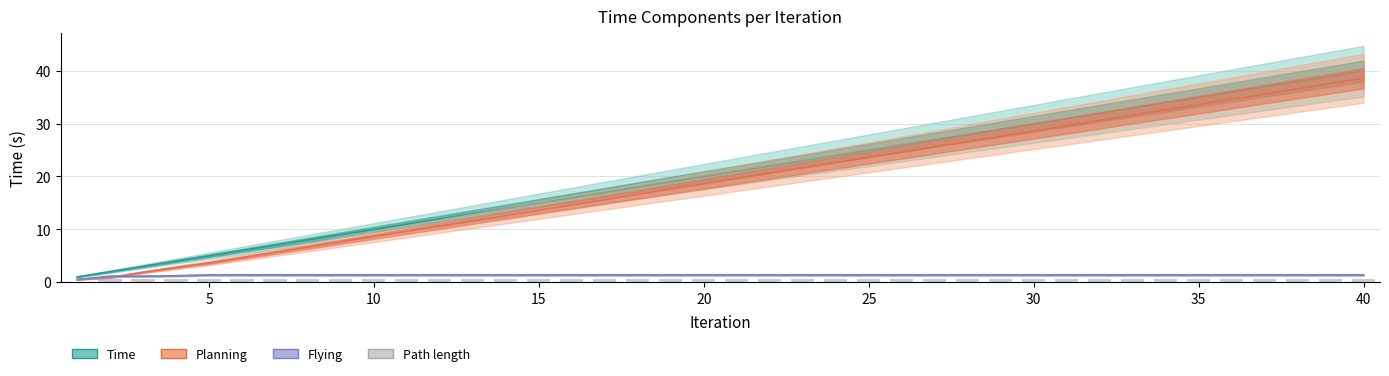

Is it true that Flying equals 1.3 at 10?

True